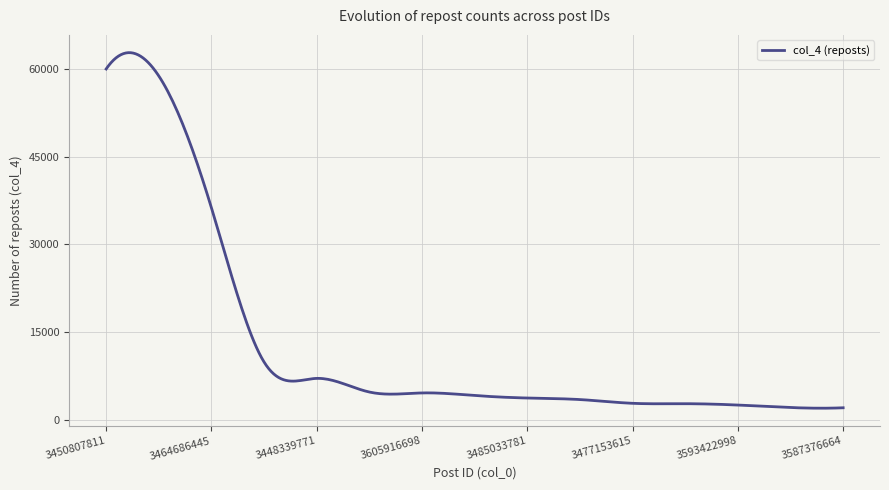

Does the chart have visible grid lines?

Yes